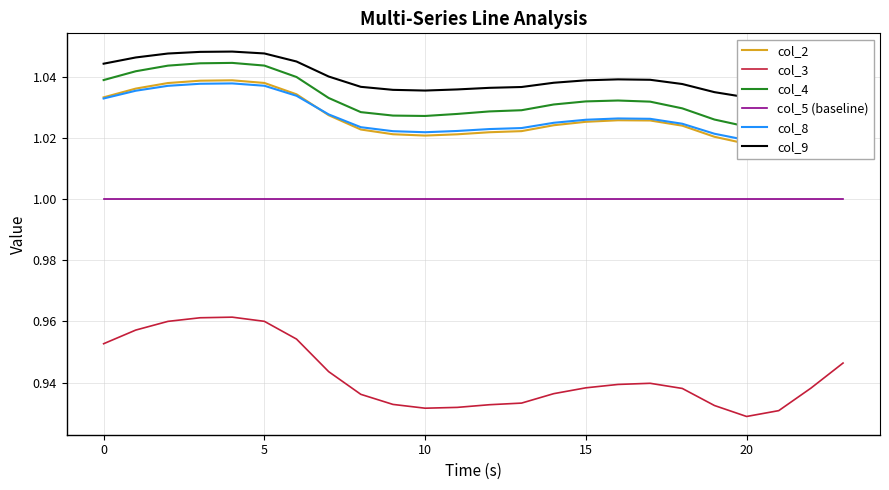

At how many categories does at least one series exceed 0?

24